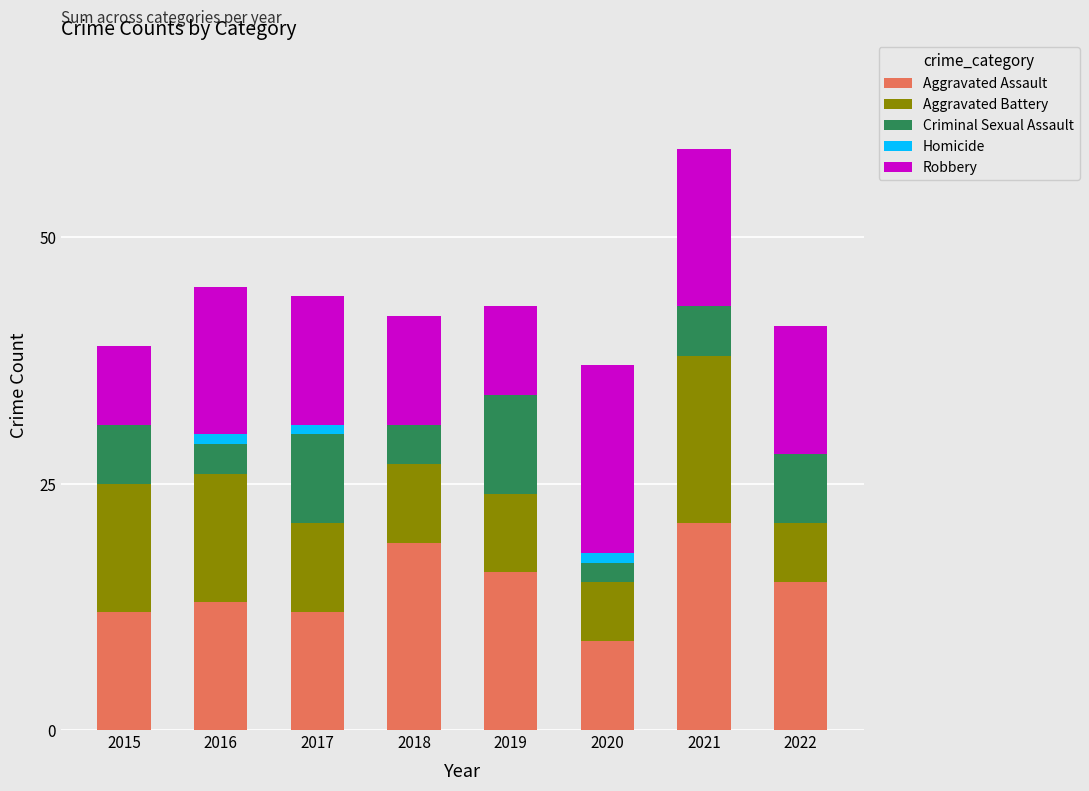

What is the total value across all series at 2019?

43